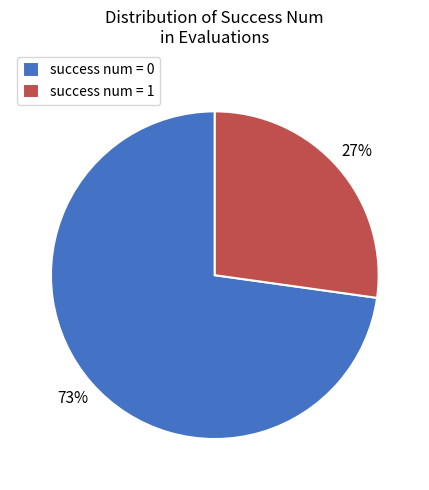

To the nearest percent, what percentage of the pie is success num = 1?

27%